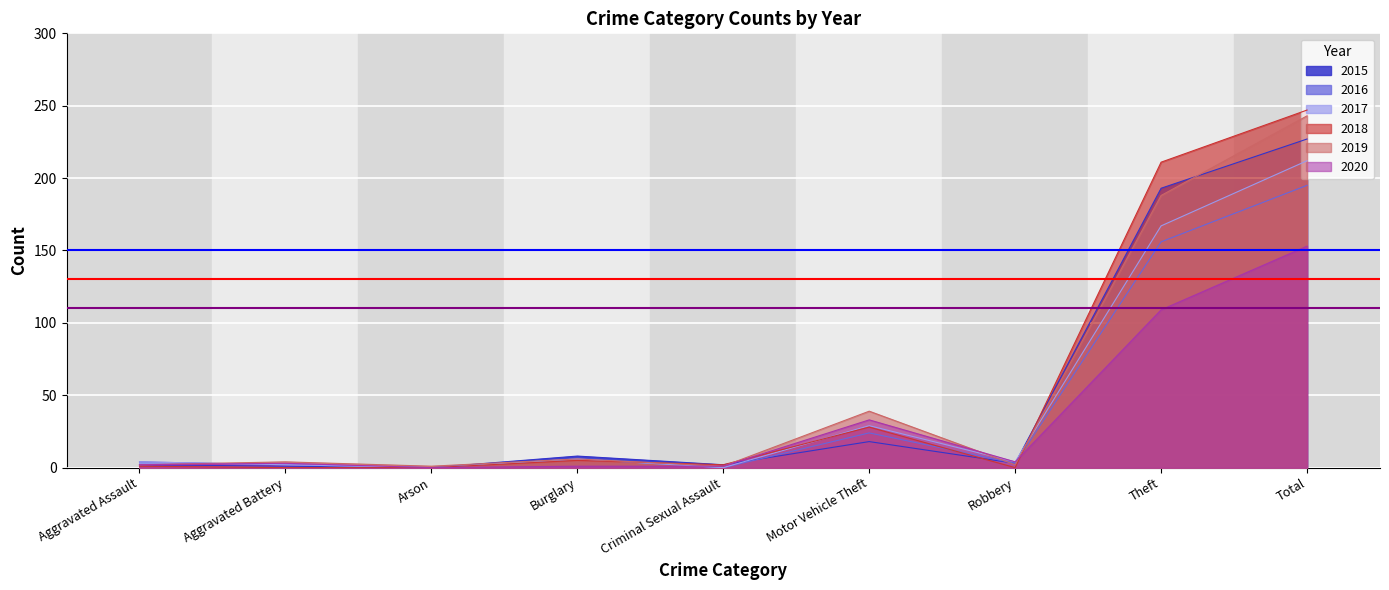

Is it true that 2015 equals 227 at Total?

True